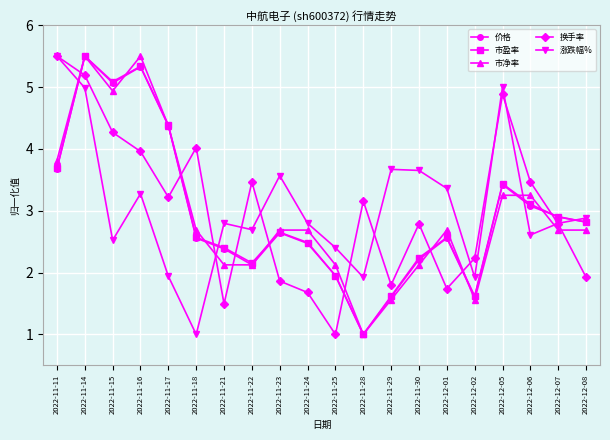

Where do 市盈率 and 涨跌幅% first cross each other?

2022-11-11 and 2022-11-14